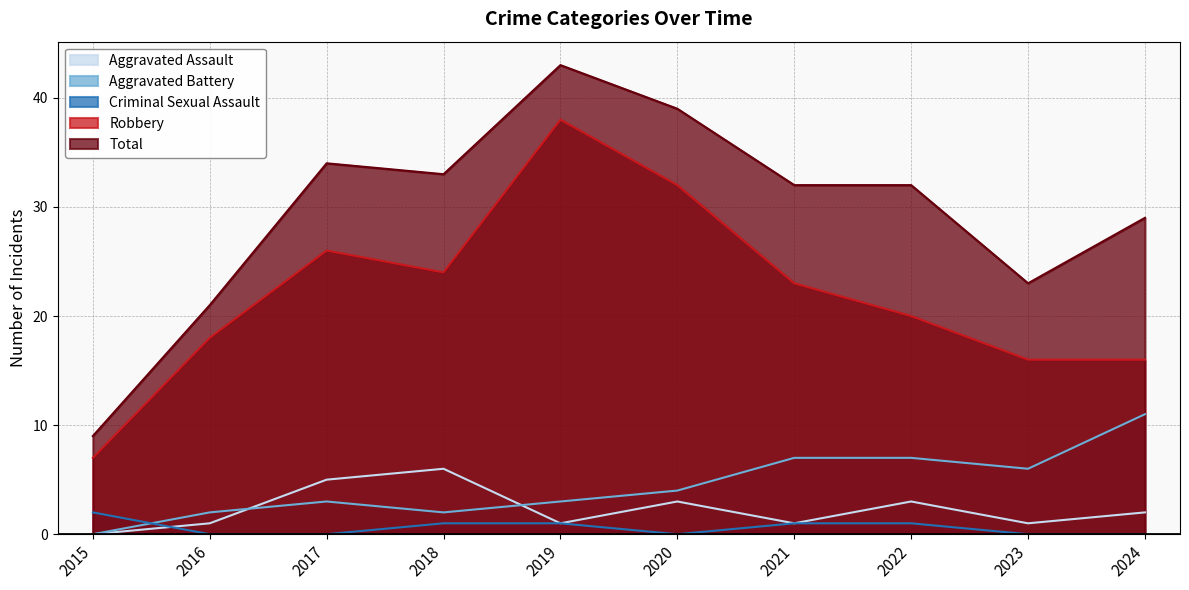

At how many categories does at least one series exceed 10?

9